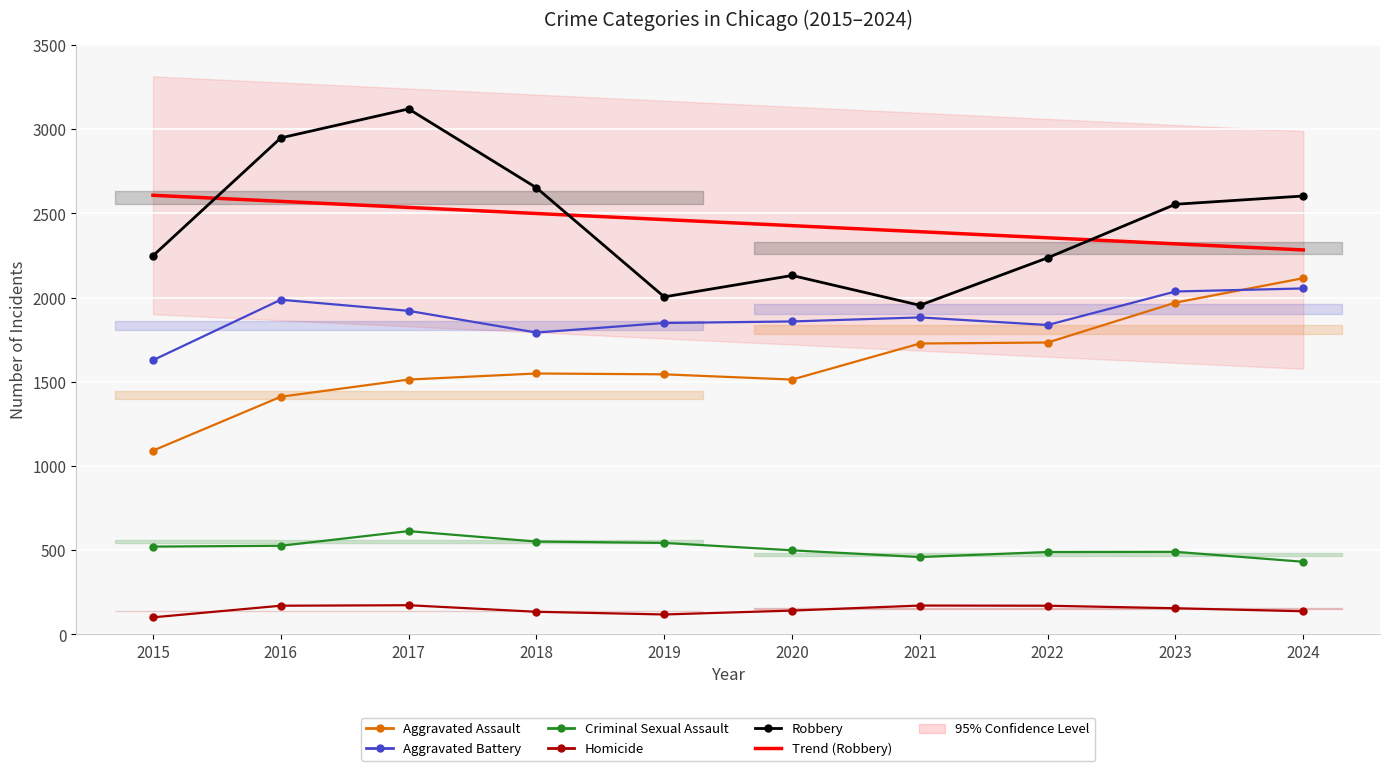

What is the value of the Criminal Sexual Assault point at the 4th from the left?

551